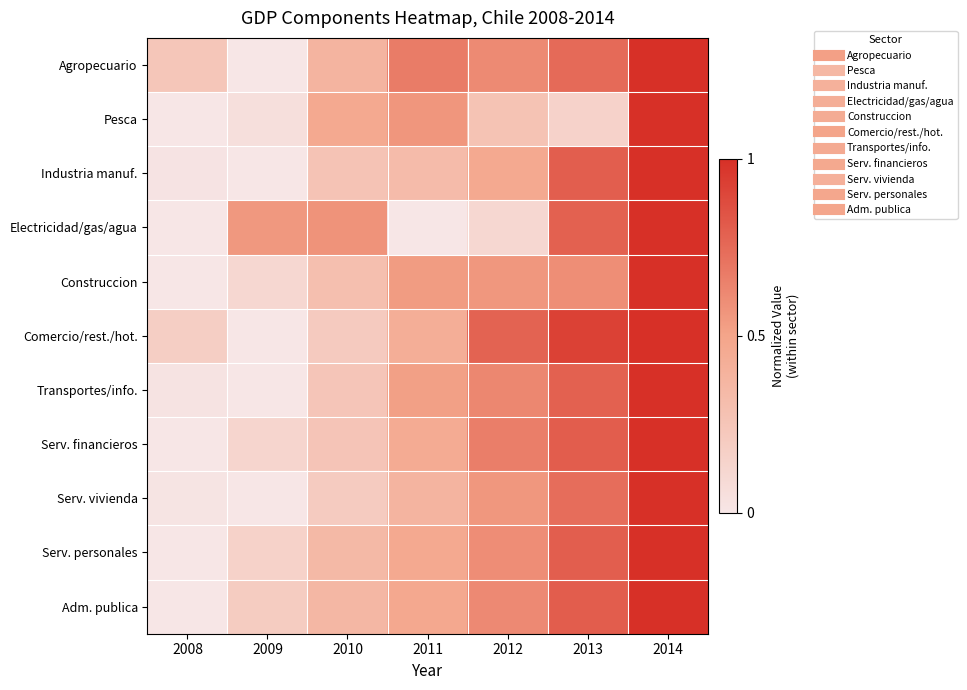

What is the spread (max minus min) of values at 2012?

0.7